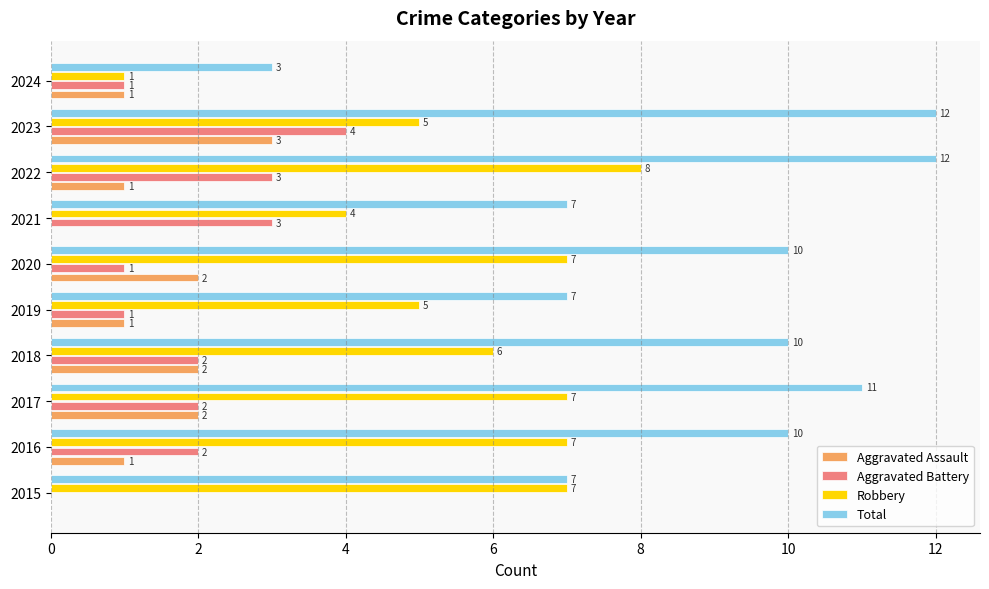

What is the approximate value of Total at 2015?

7